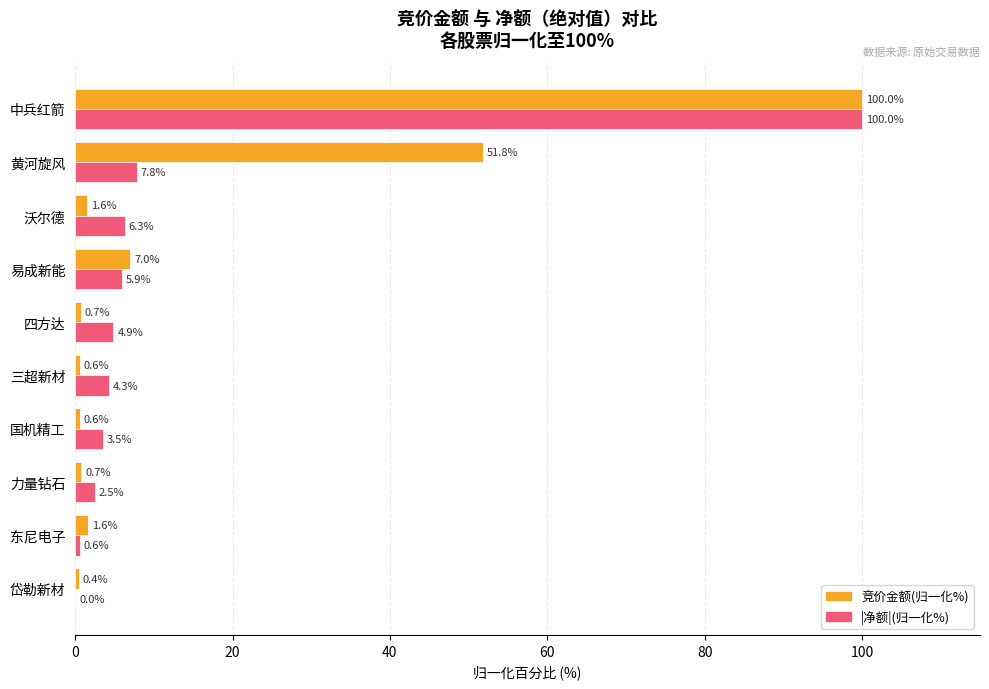

What is the approximate value of |净额|(归一化%) at 沃尔德?

6.3